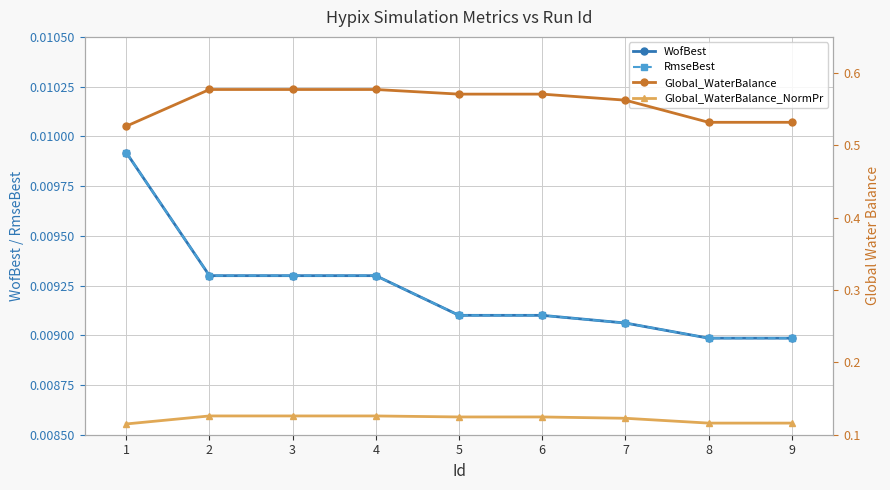

The WofBest series shows 0.0 at 3. True or false?

True